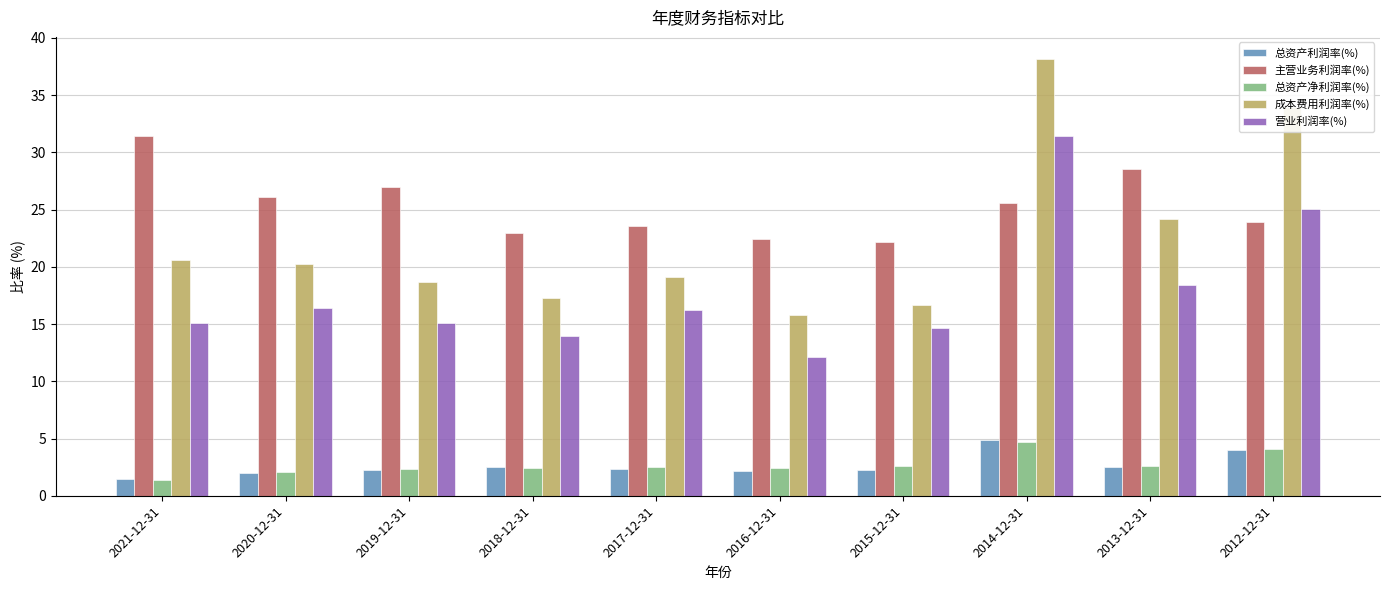

What is the difference between the maximum and minimum values in the 成本费用利润率(%) series?

22.4